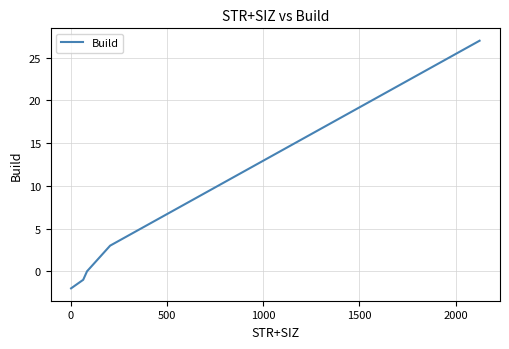

How many values are below 13?

15